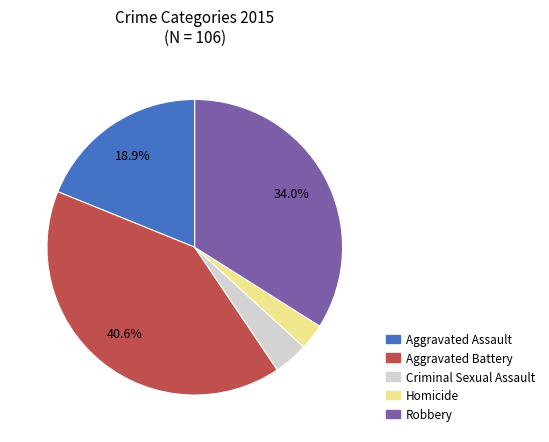

Which category has the biggest portion of the pie?

Aggravated Battery